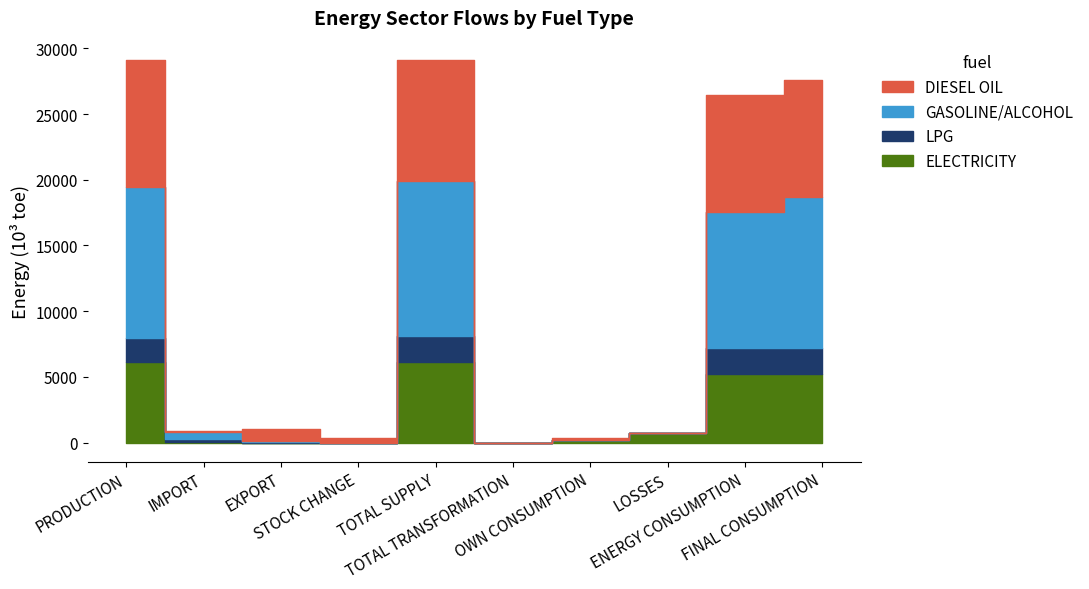

Reading left to right, transcribe all the data shown in this chart.

ELECTRICITY: PRODUCTION=6163.6	IMPORT=5.2	EXPORT=1.7	STOCK CHANGE=0.0	TOTAL SUPPLY=6167.1	TOTAL TRANSFORMATION=0.0	OWN CONSUMPTION=212.2	LOSSES=721.7	ENERGY CONSUMPTION=5233.2	FINAL CONSUMPTION=5233.2
LPG: PRODUCTION=1785.2	IMPORT=243.3	EXPORT=41.2	STOCK CHANGE=-60.2	TOTAL SUPPLY=1927.1	TOTAL TRANSFORMATION=0.0	OWN CONSUMPTION=0.0	LOSSES=0.0	ENERGY CONSUMPTION=1927.1	FINAL CONSUMPTION=1927.1
GASOLINE/ALCOHOL: PRODUCTION=11521.6	IMPORT=575.3	EXPORT=110.9	STOCK CHANGE=-189.6	TOTAL SUPPLY=11796.4	TOTAL TRANSFORMATION=-287.3	OWN CONSUMPTION=0.0	LOSSES=5.8	ENERGY CONSUMPTION=10398.6	FINAL CONSUMPTION=11507.8
DIESEL OIL: PRODUCTION=9661.2	IMPORT=60.0	EXPORT=885.6	STOCK CHANGE=379.8	TOTAL SUPPLY=9215.4	TOTAL TRANSFORMATION=-190.3	OWN CONSUMPTION=125.2	LOSSES=0.0	ENERGY CONSUMPTION=8899.9	FINAL CONSUMPTION=8899.9